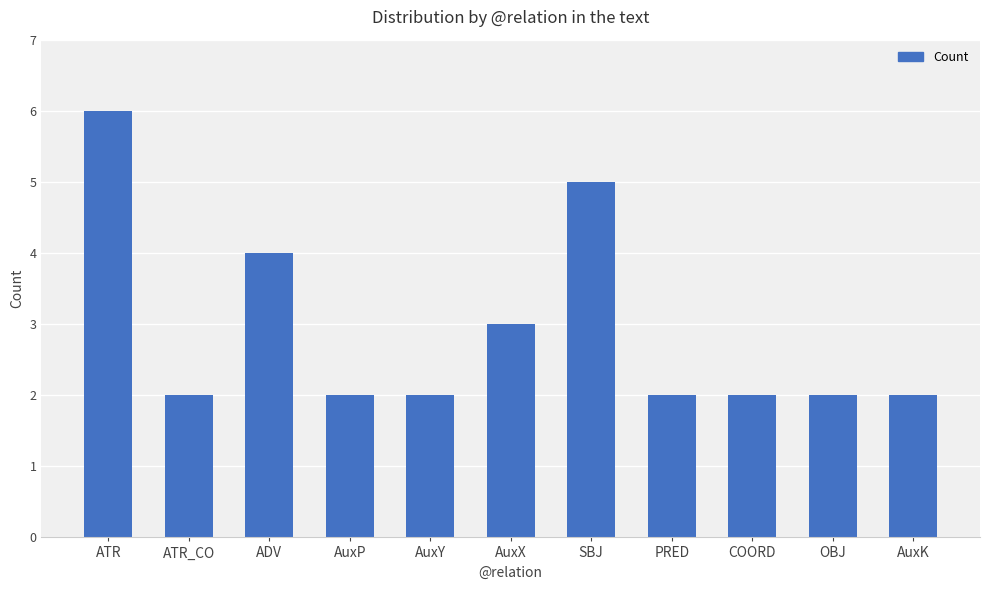

Reading right to left, what are all the values shown in this chart?

AuxK=2	OBJ=2	COORD=2	PRED=2	SBJ=5	AuxX=3	AuxY=2	AuxP=2	ADV=4	ATR_CO=2	ATR=6